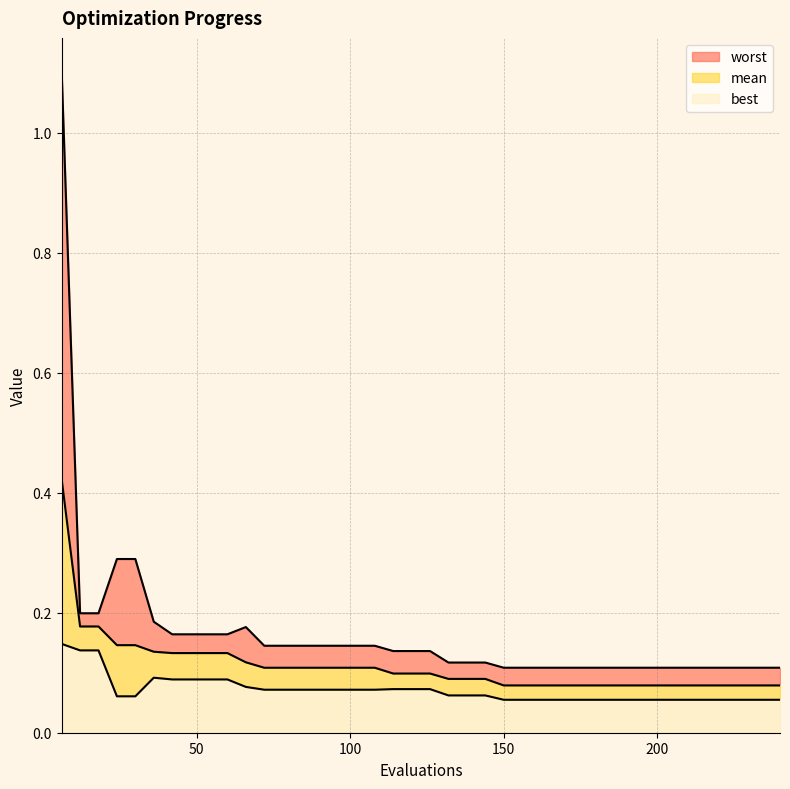

How many lines are shown in the chart?

3